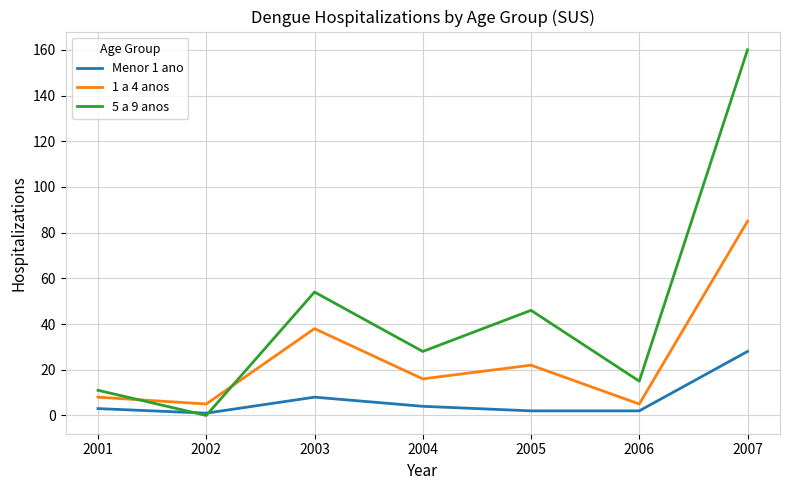

How many lines are shown in the chart?

3